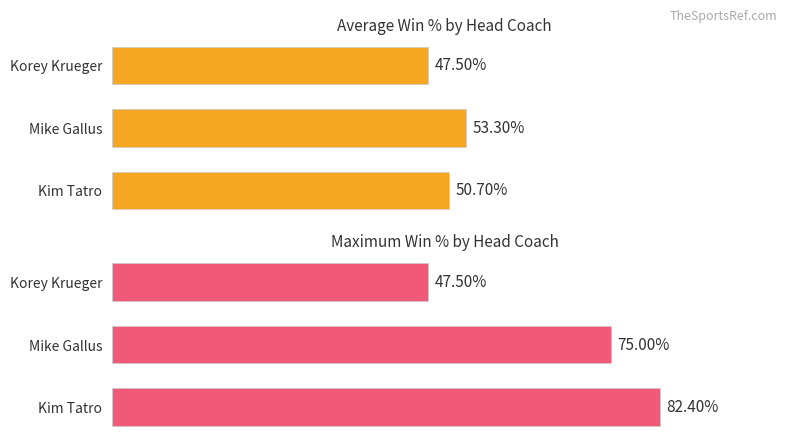

The value of Average win % at Mike Gallus is 0.7. True or false?

False